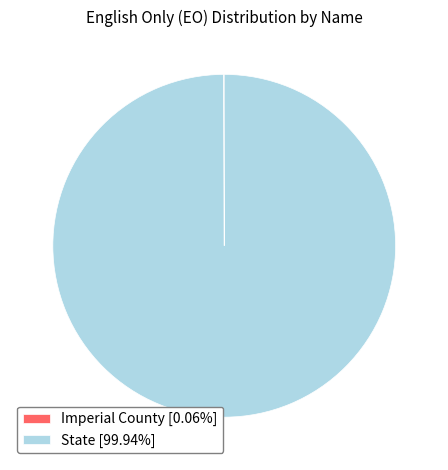

True or false: State accounts for 100% of the total.

True